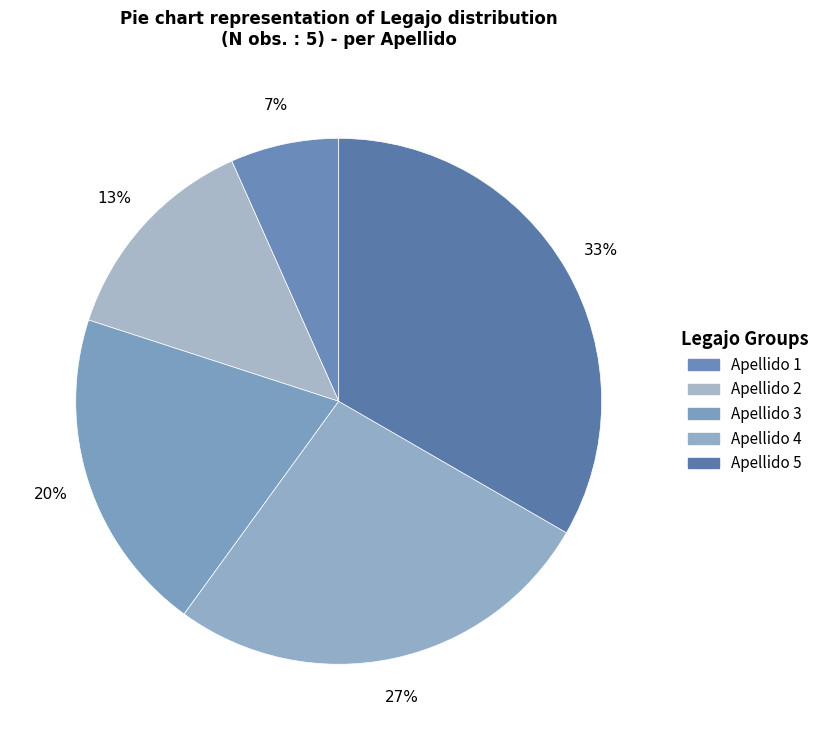

How many slices are in this pie chart?

5